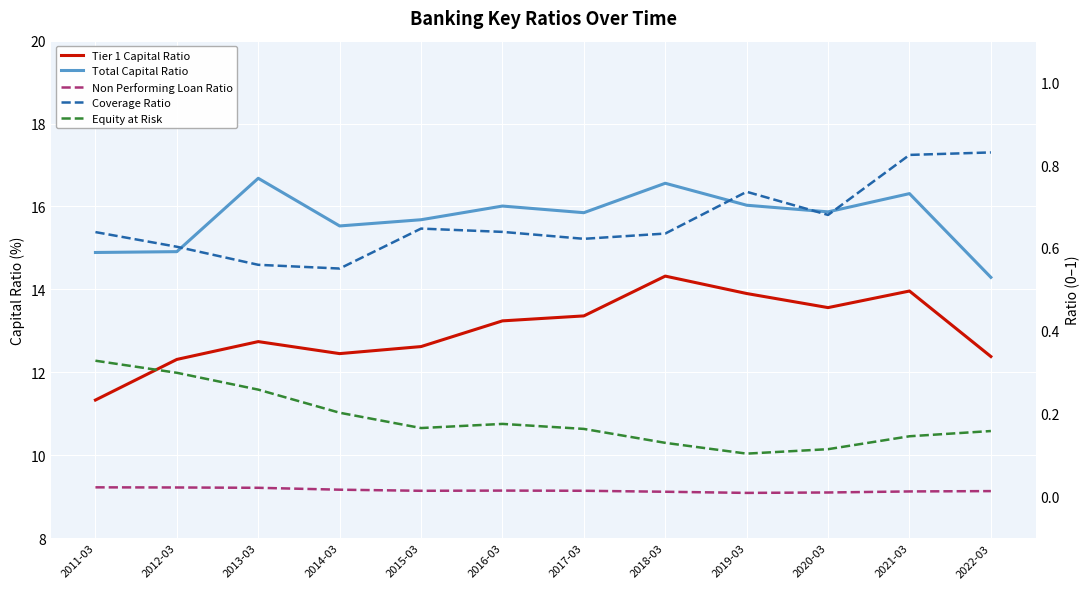

What is the label of the 1st point from the right?

2022-03